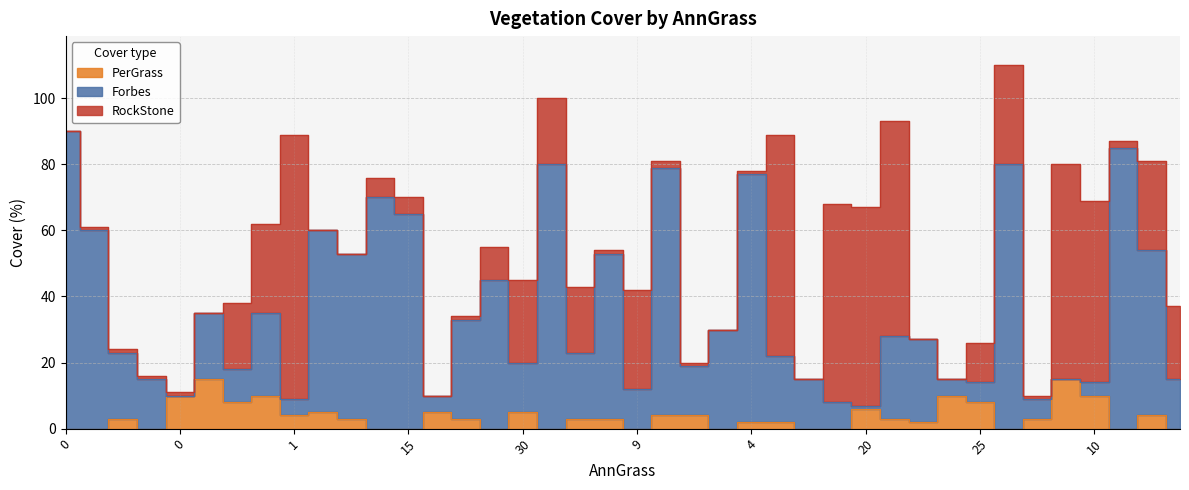

What is the average value of the Forbes series?

36